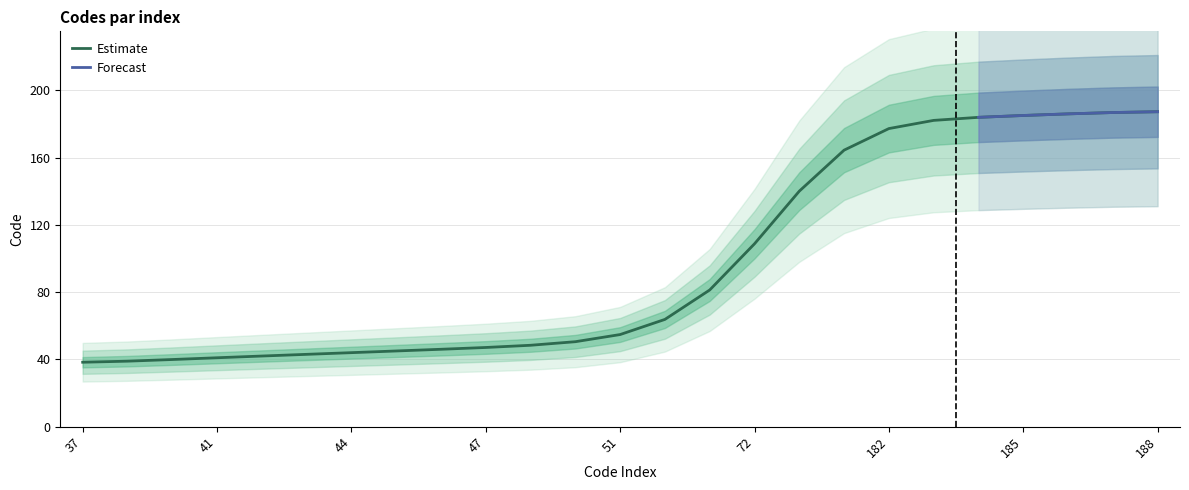

At which label is the value closest to 112?

72